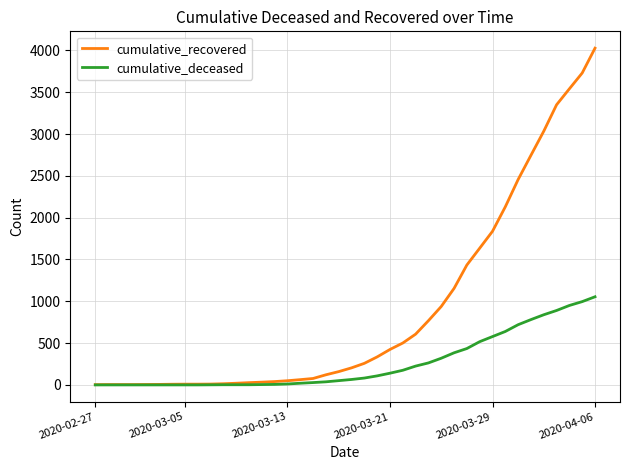

Rank the series by their average value, from highest to lowest.

cumulative_recovered, cumulative_deceased